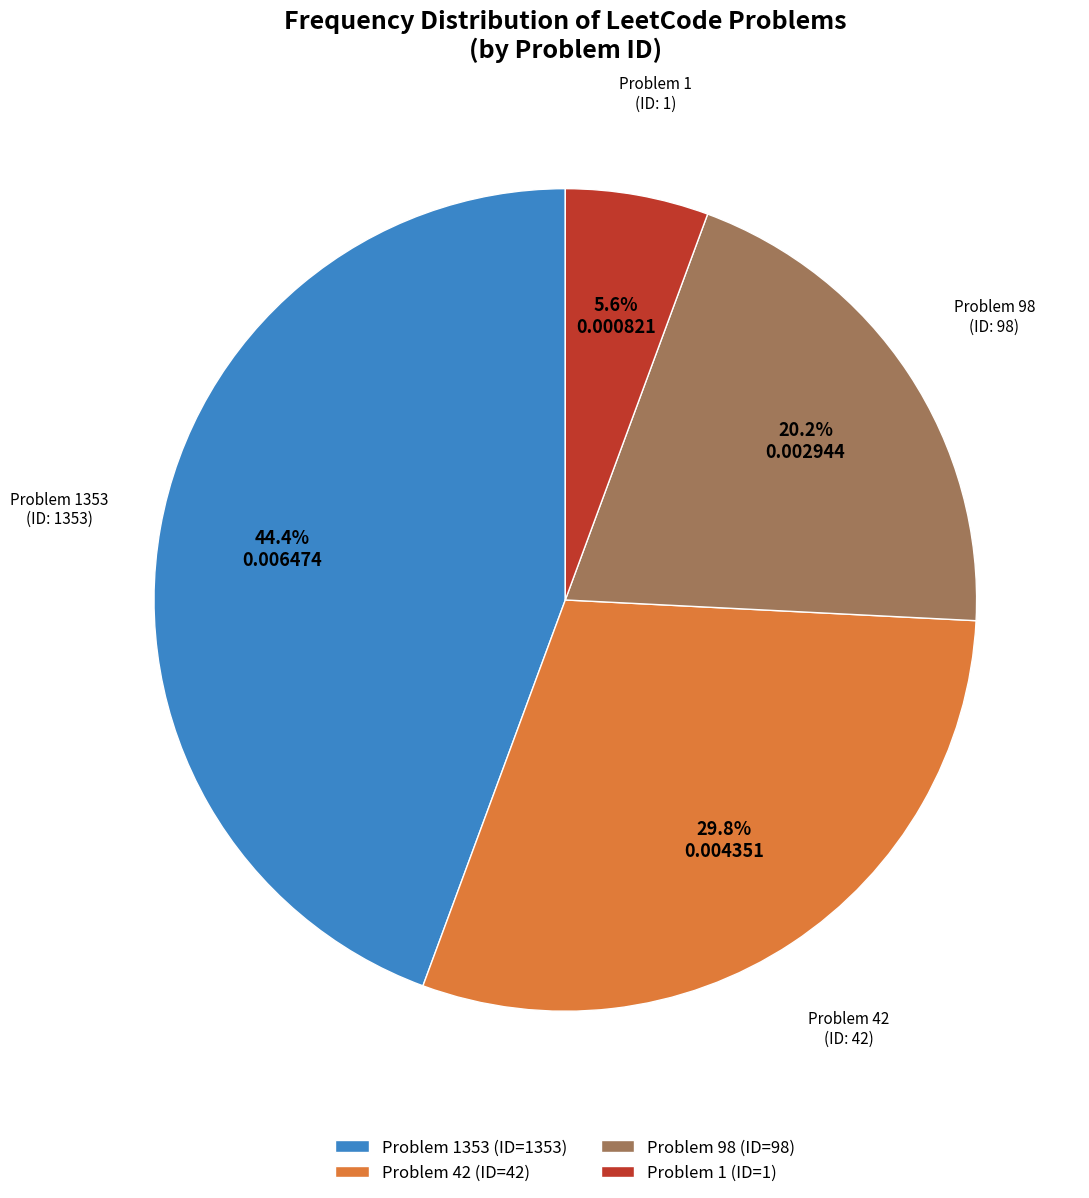

Which category has the biggest portion of the pie?

Problem 1353 (ID=1353)